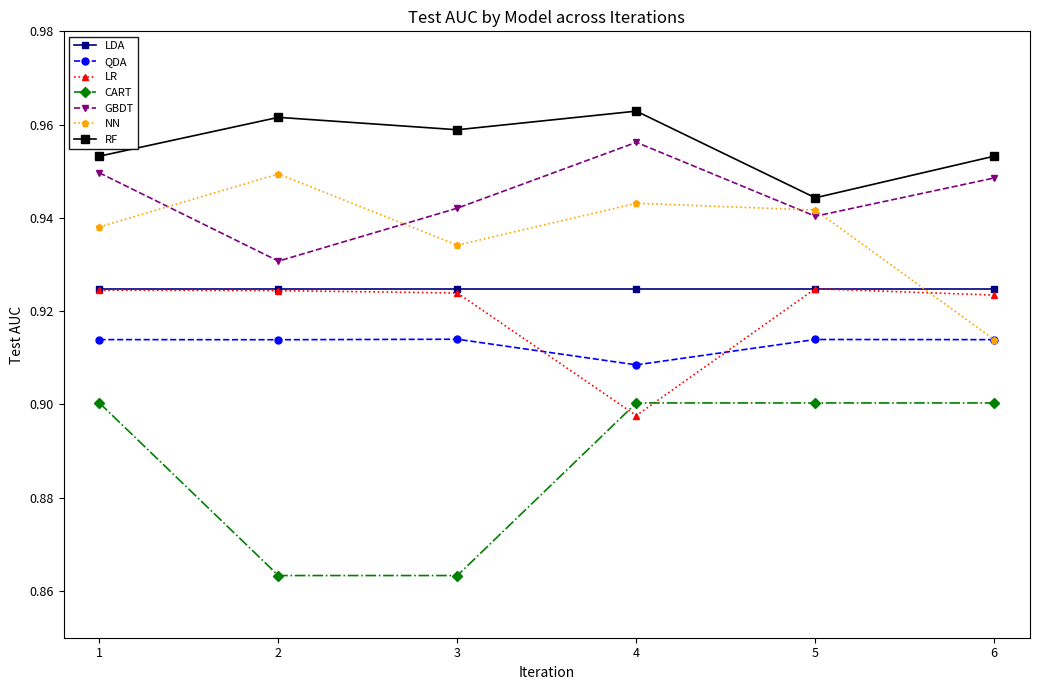

Is it true that QDA equals 0.6 at 3?

False